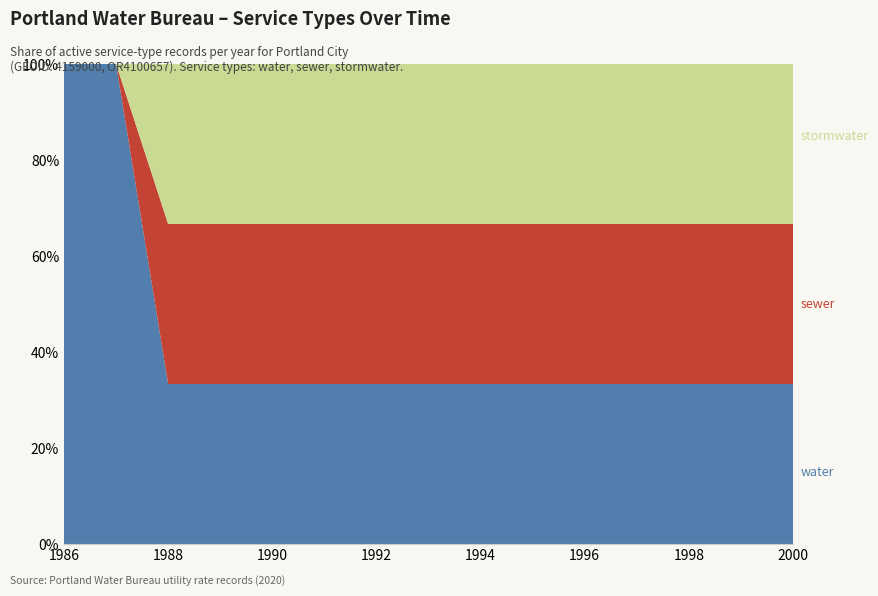

Reading left to right, what are all the values shown in this chart?

water: 1986=1	1987=1	1988=1	1989=1	1990=1	1991=1	1992=1	1993=1	1994=1	1995=1	1996=1	1997=1	1998=1	1999=1	2000=1
sewer: 1986=0	1987=0	1988=1	1989=1	1990=1	1991=1	1992=1	1993=1	1994=1	1995=1	1996=1	1997=1	1998=1	1999=1	2000=1
stormwater: 1986=0	1987=0	1988=1	1989=1	1990=1	1991=1	1992=1	1993=1	1994=1	1995=1	1996=1	1997=1	1998=1	1999=1	2000=1